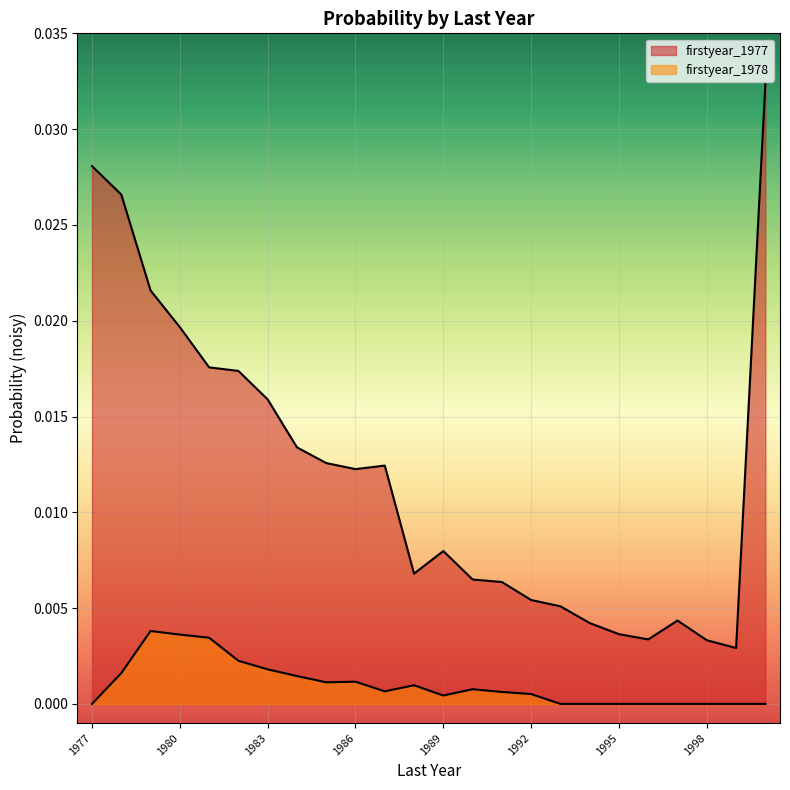

True or false: firstyear_1977 and firstyear_1978 intersect in this chart.

False